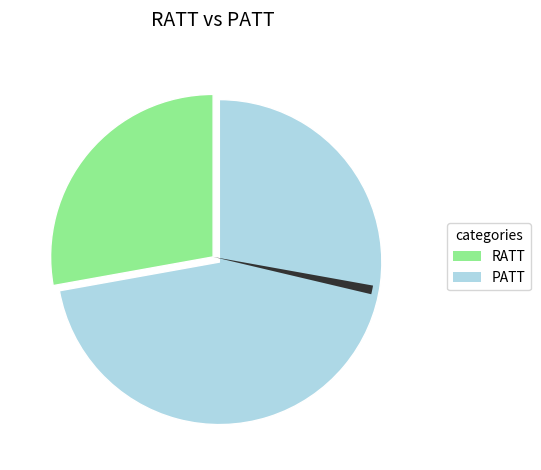

How much of the chart is everything except 6?

100.0%